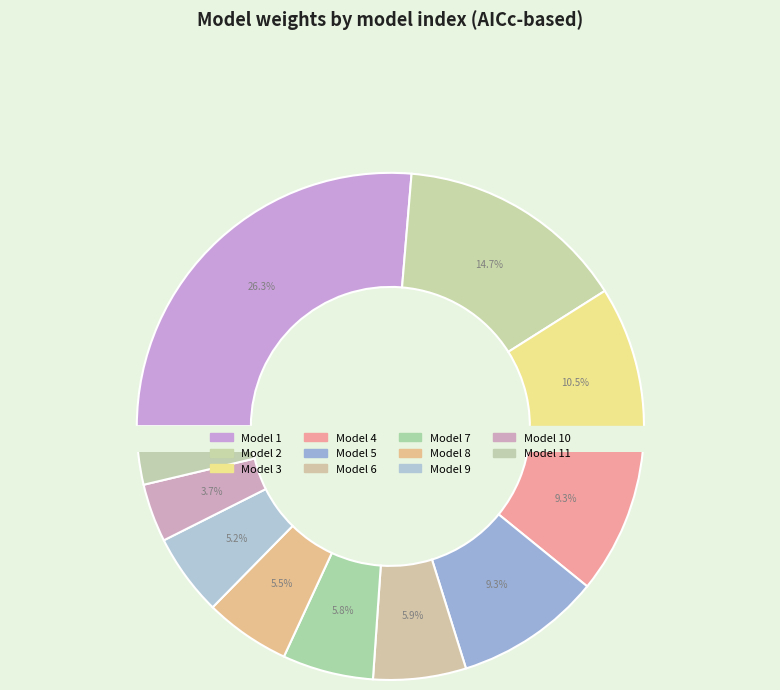

How many slices are in this pie chart?

11